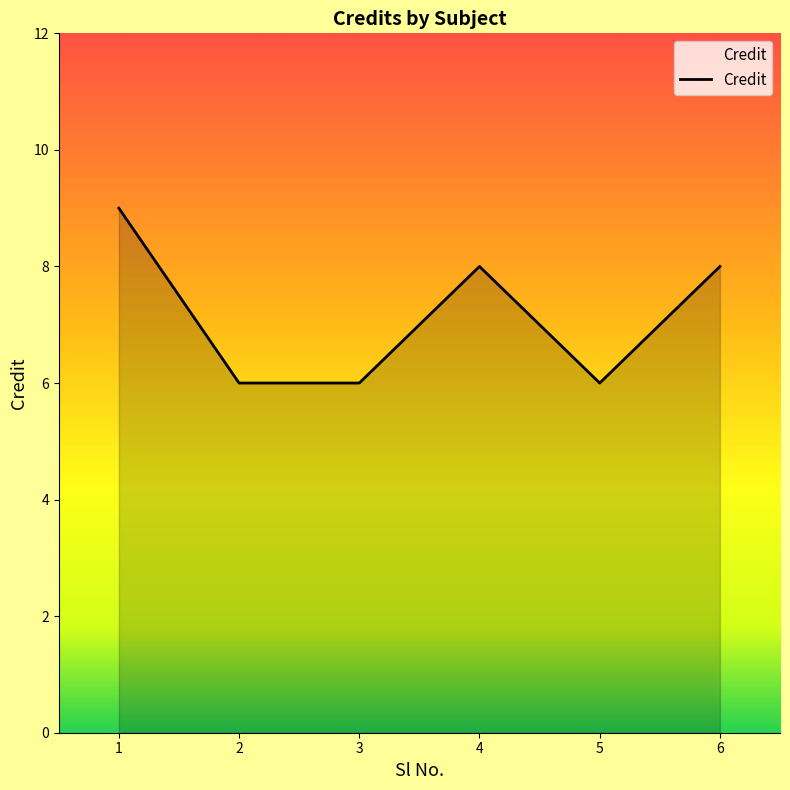

Reading left to right, extract all data points from this chart.

1=9	2=6	3=6	4=8	5=6	6=8